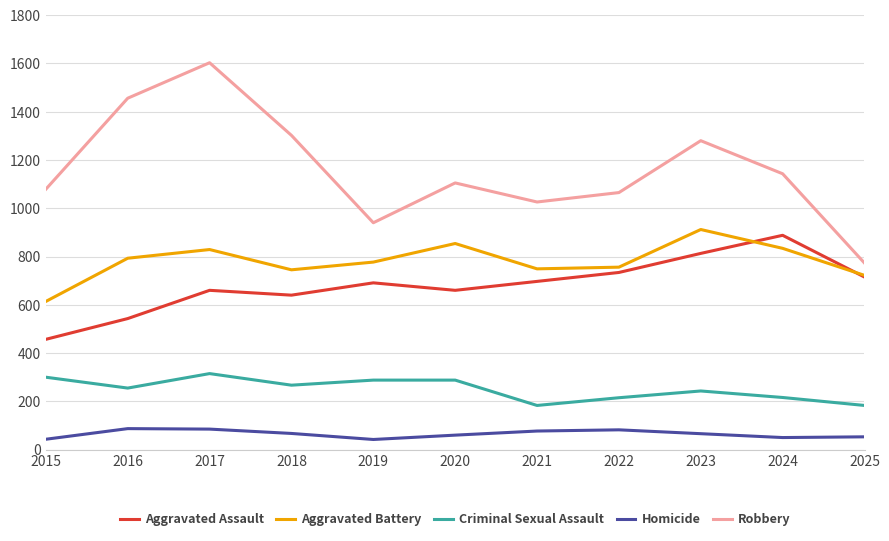

Which series changed the most between 2023 and 2025?

Robbery